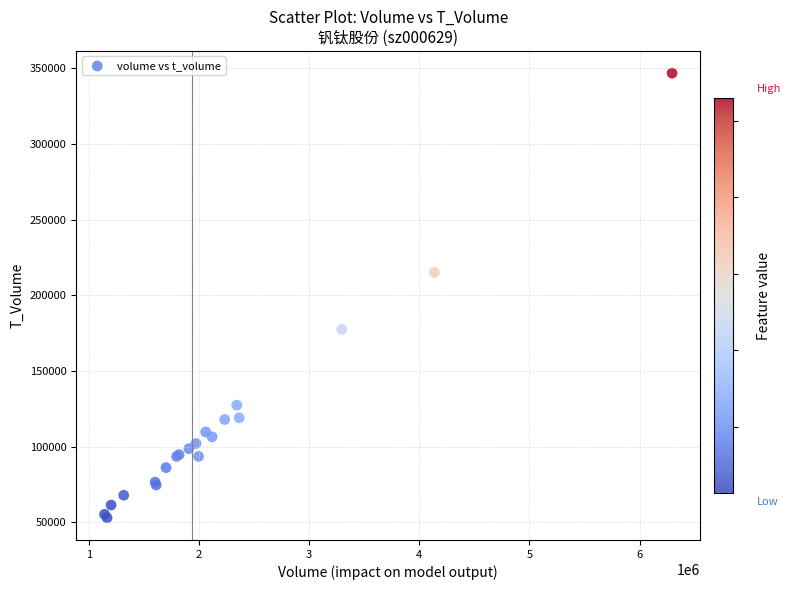

What Y value in the scatter plot is closest to 199955?

215159